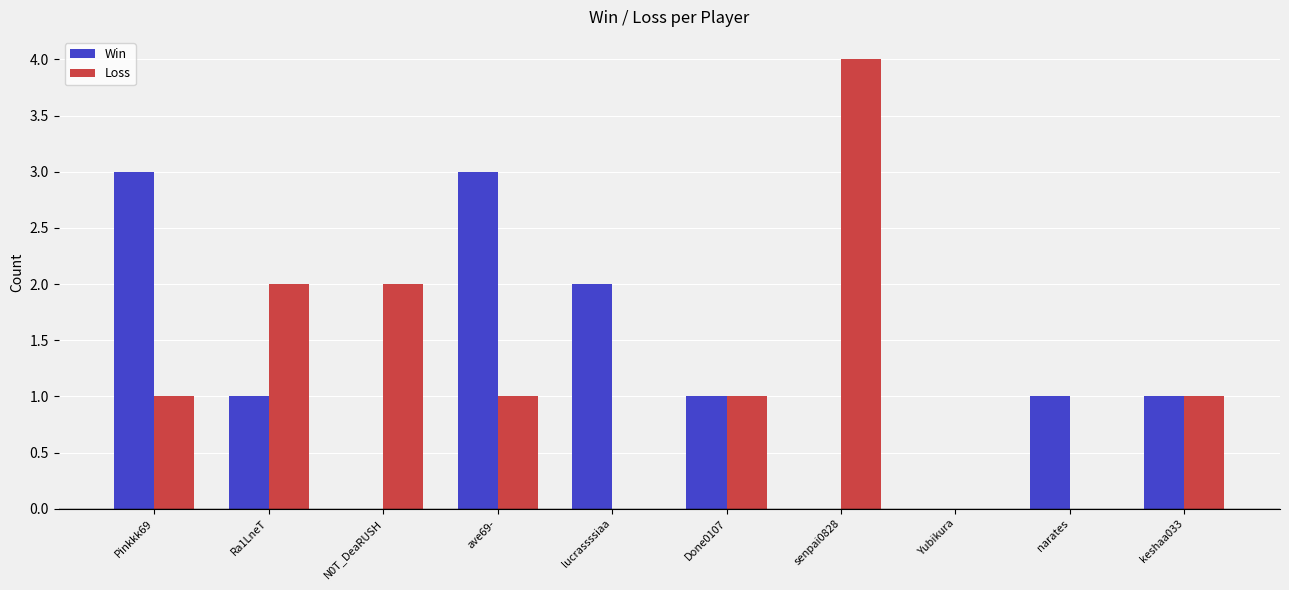

Reading right to left, transcribe all the data shown in this chart.

Win: 1	1	0	0	1	2	3	0	1	3
Loss: 1	0	0	4	1	0	1	2	2	1